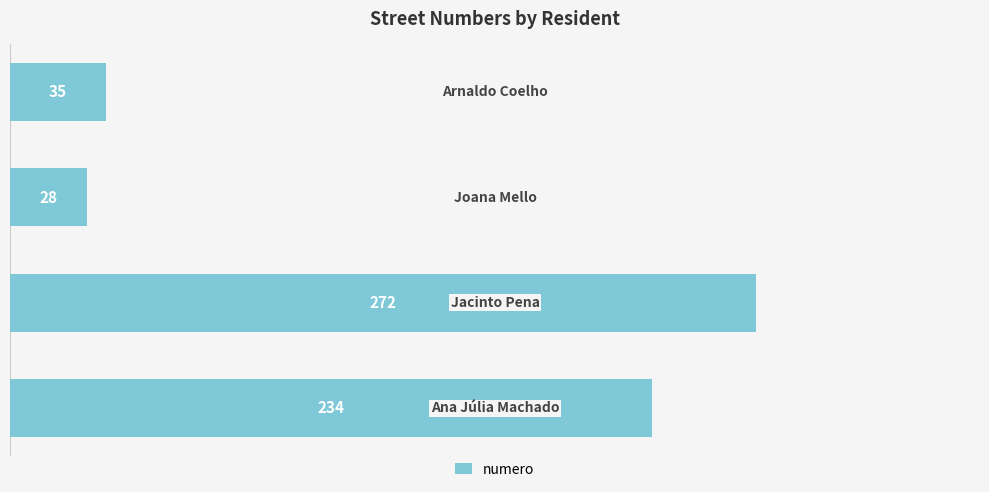

What is the value of the 2nd bar from the top?

28